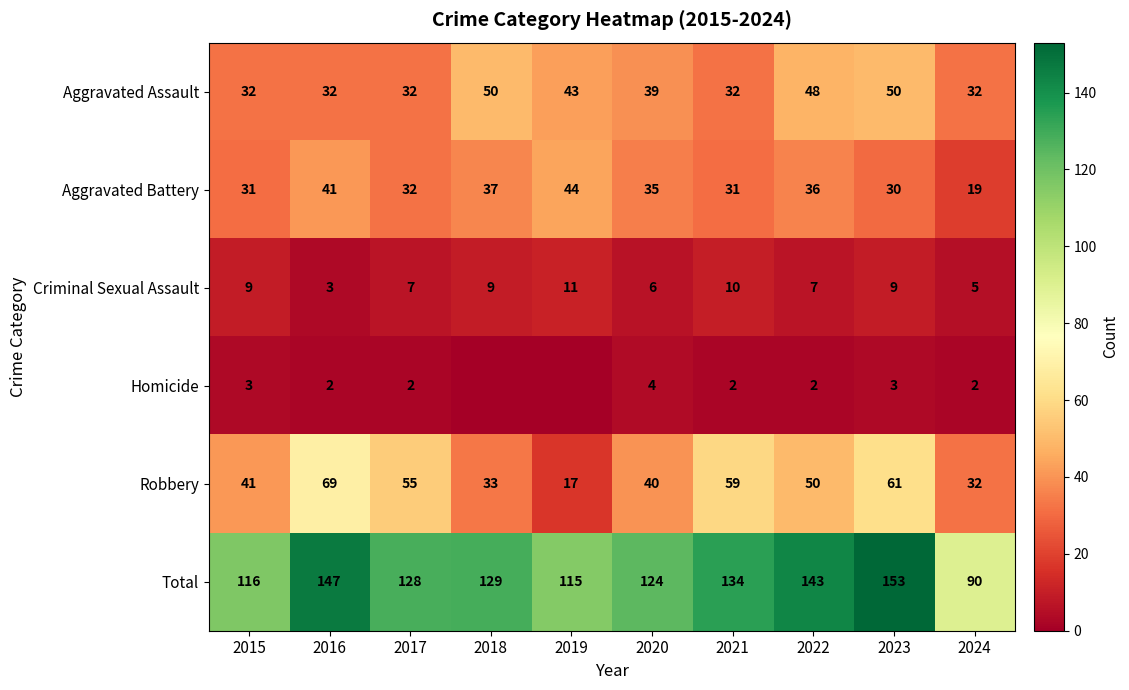

What is the difference between the maximum and minimum values in the Criminal Sexual Assault series?

8